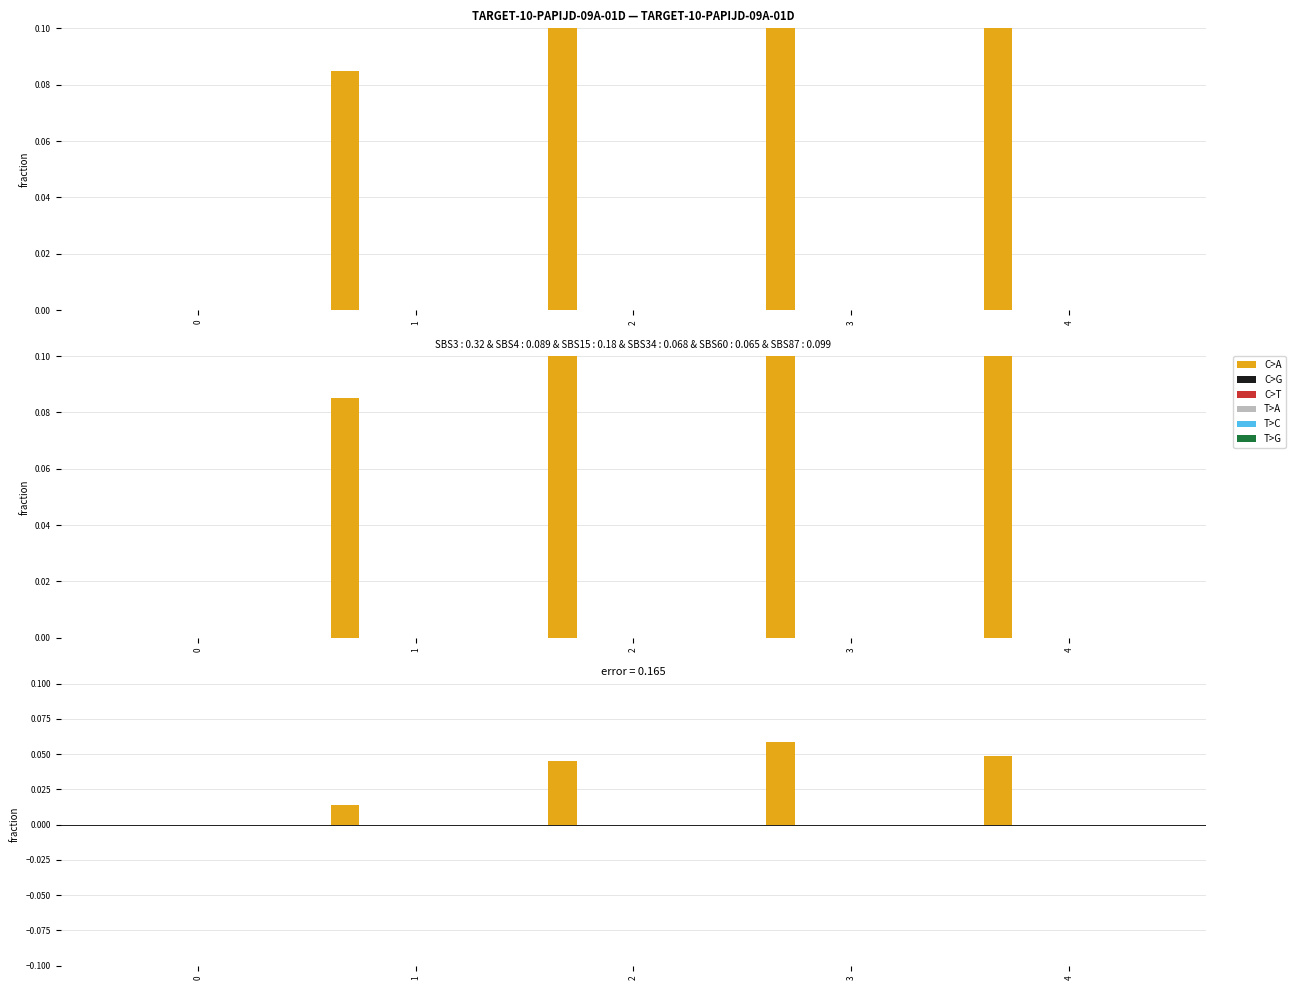

What is the maximum value shown in the chart?

0.1